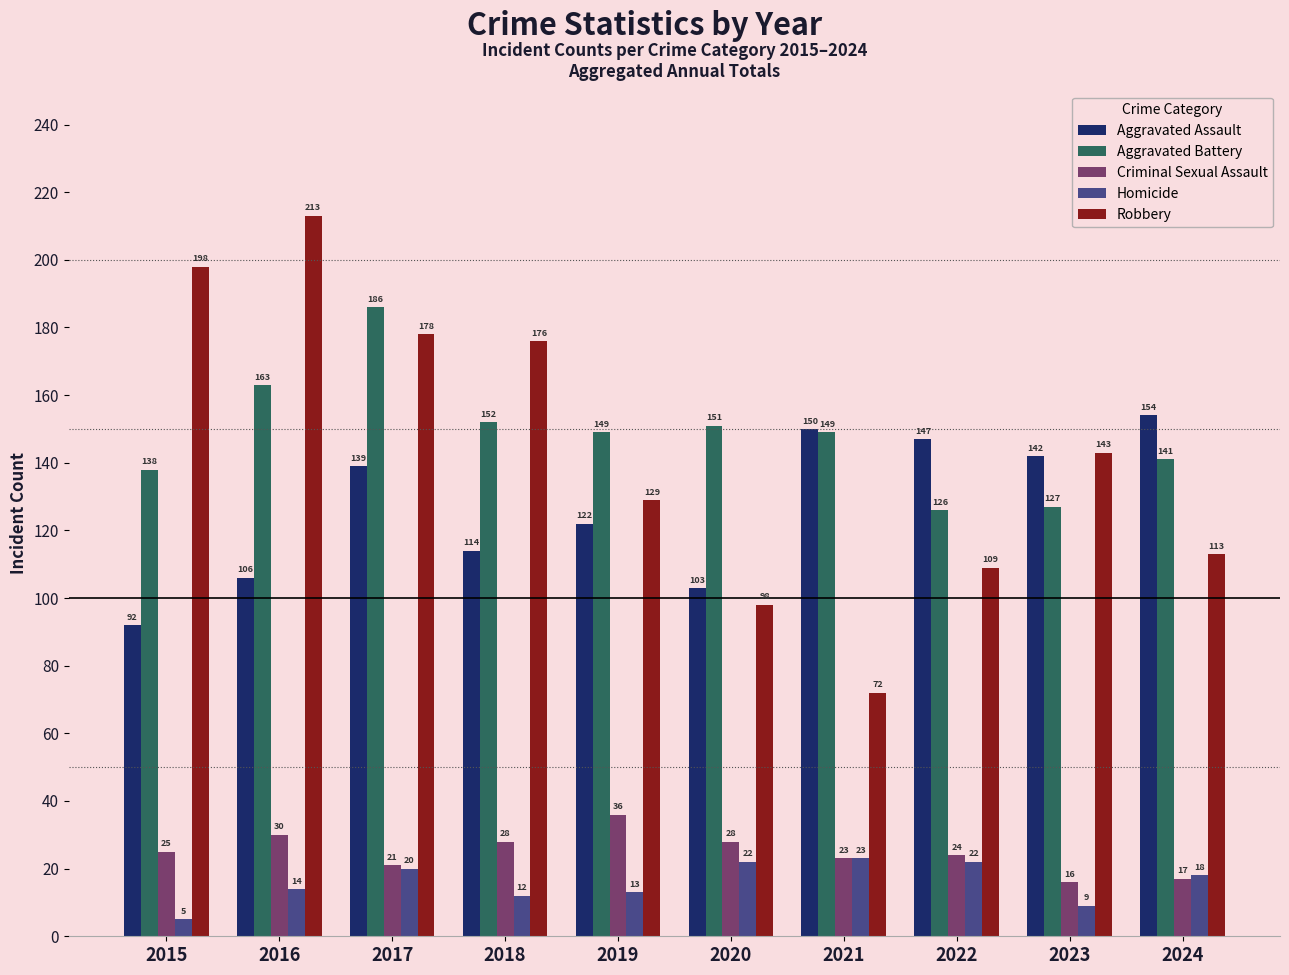

What is the difference between the highest and lowest values at 2017?

166